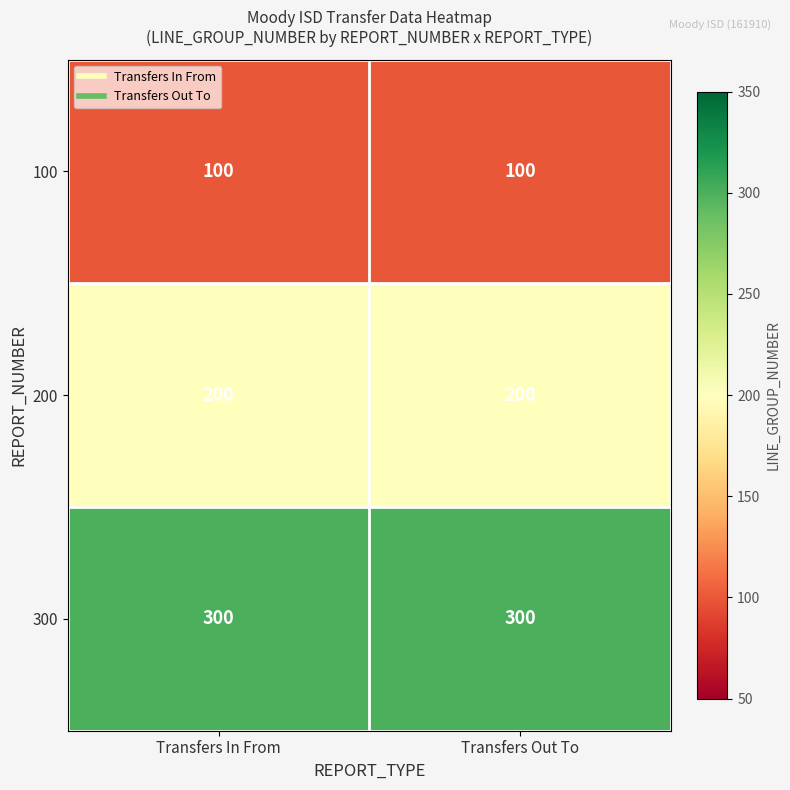

At Transfers In From, list the series in order from smallest to largest.

100, 200, 300